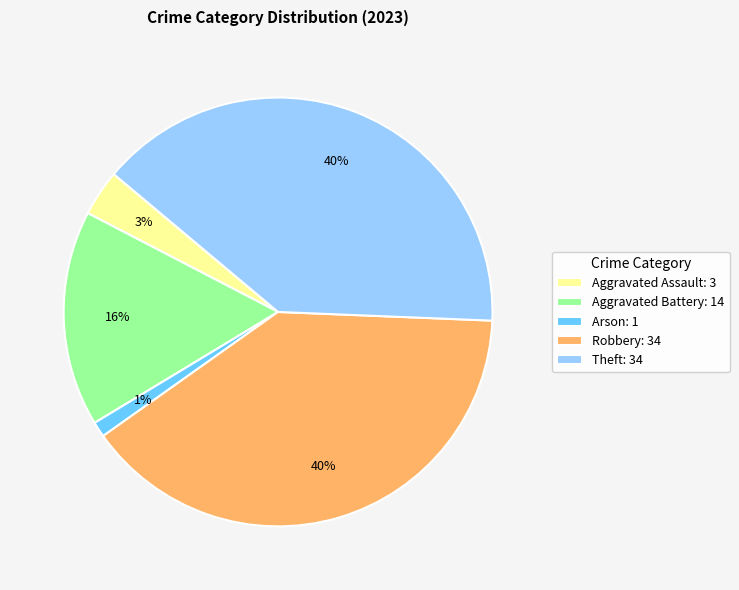

To the nearest percent, what is the difference between the Arson: 1 and Aggravated Battery: 14 slice percentages?

15%